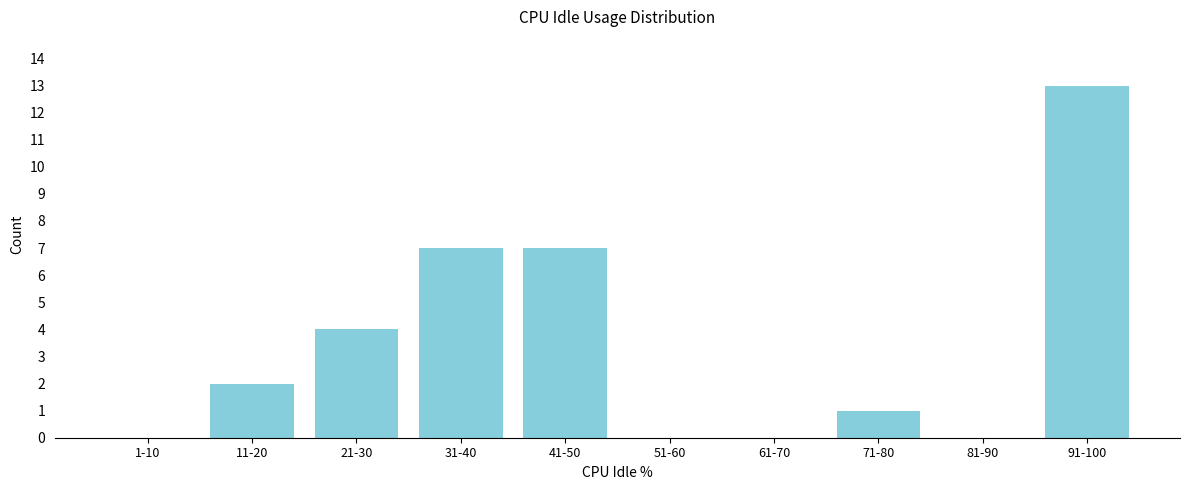

Reading left to right, extract all data points from this chart.

1-10=0	11-20=2	21-30=4	31-40=7	41-50=7	51-60=0	61-70=0	71-80=1	81-90=0	91-100=13